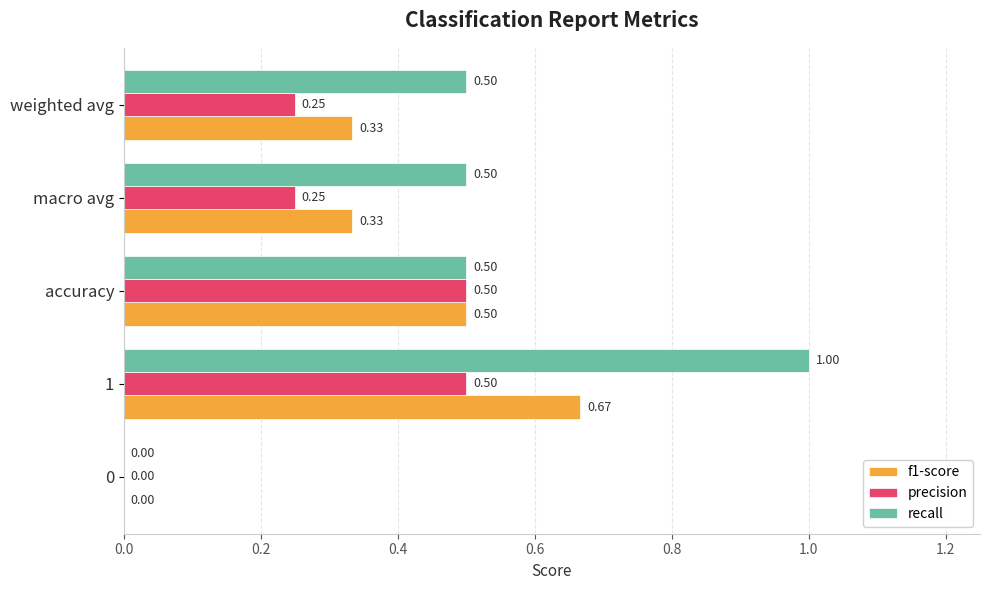

Which series has the largest total across all categories?

recall